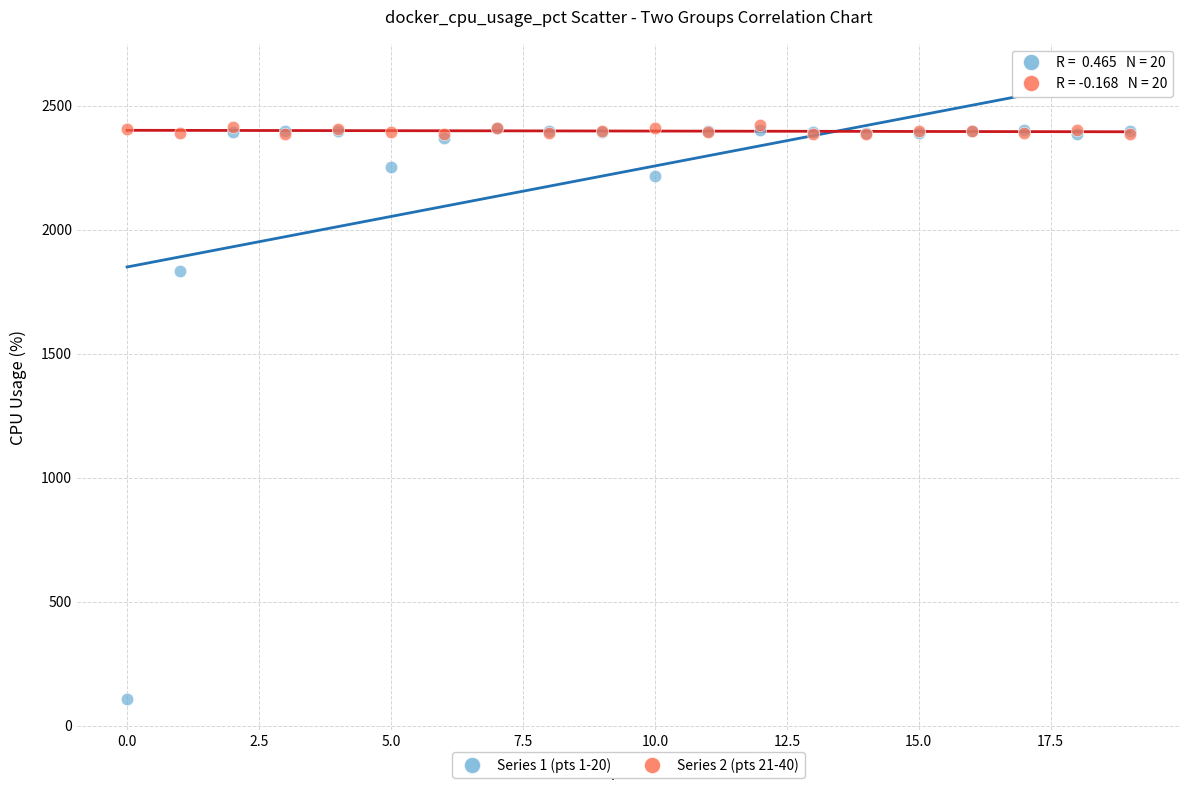

Across all series, what Y value is closest to 1264?

1833.2